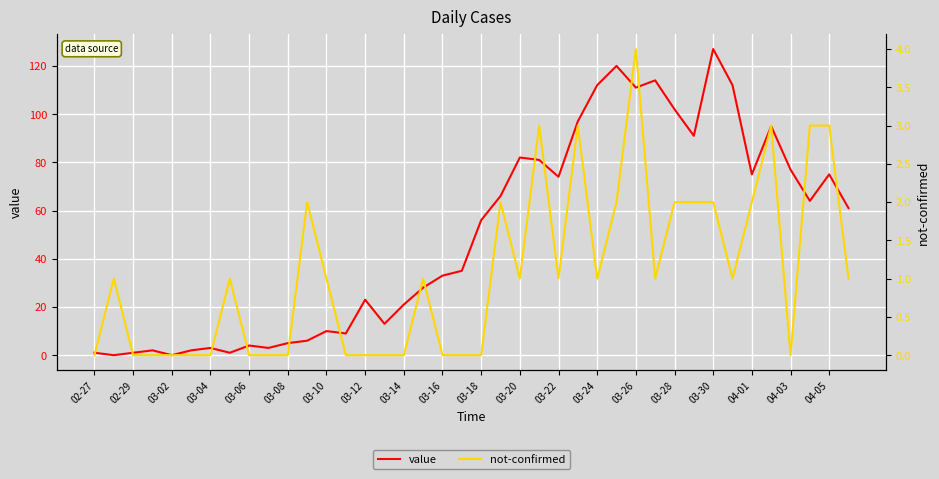

In value, how many points are higher than both neighbors (excluding endpoints)?

11